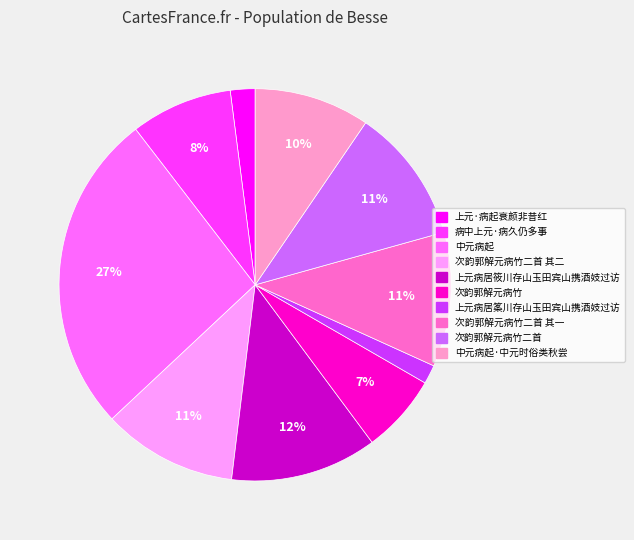

To the nearest percent, what is the difference between the largest and smallest slice percentages?

25%